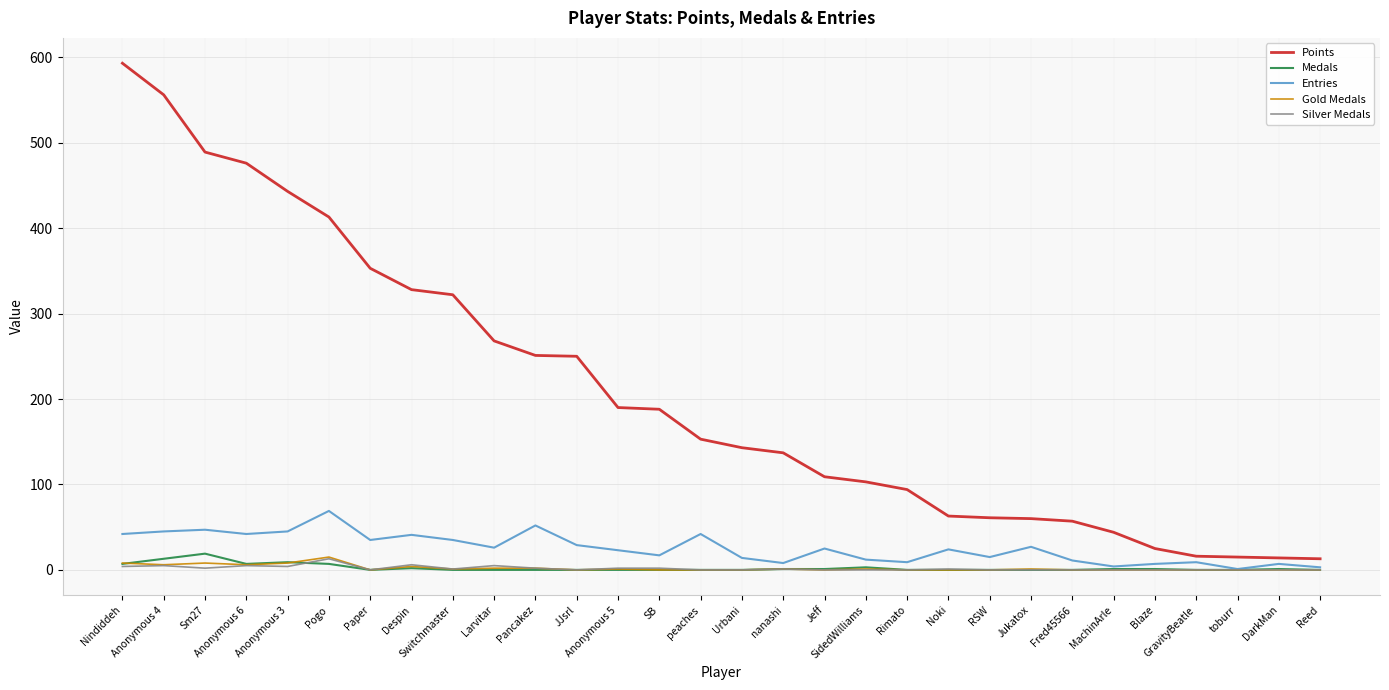

How many lines are shown in the chart?

5